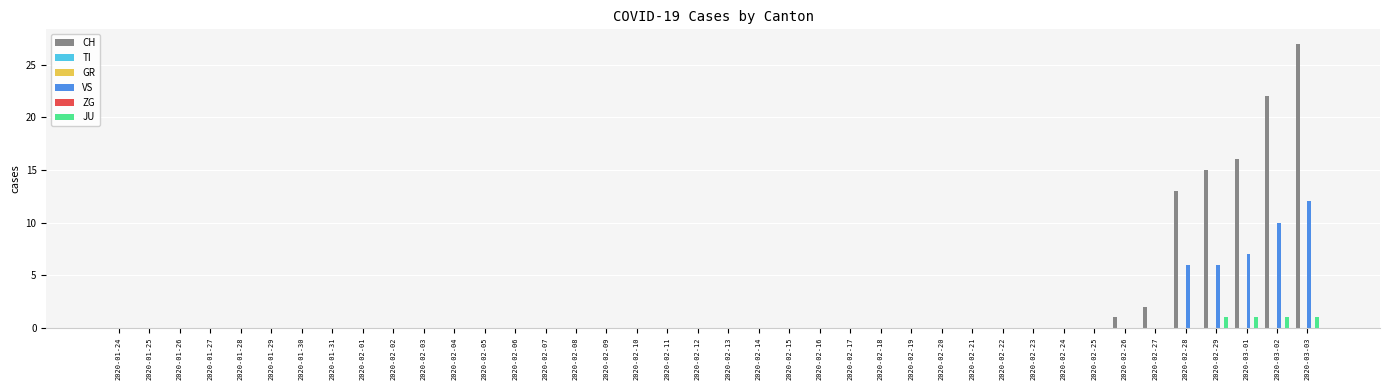

How many distinct data groups are displayed?

6